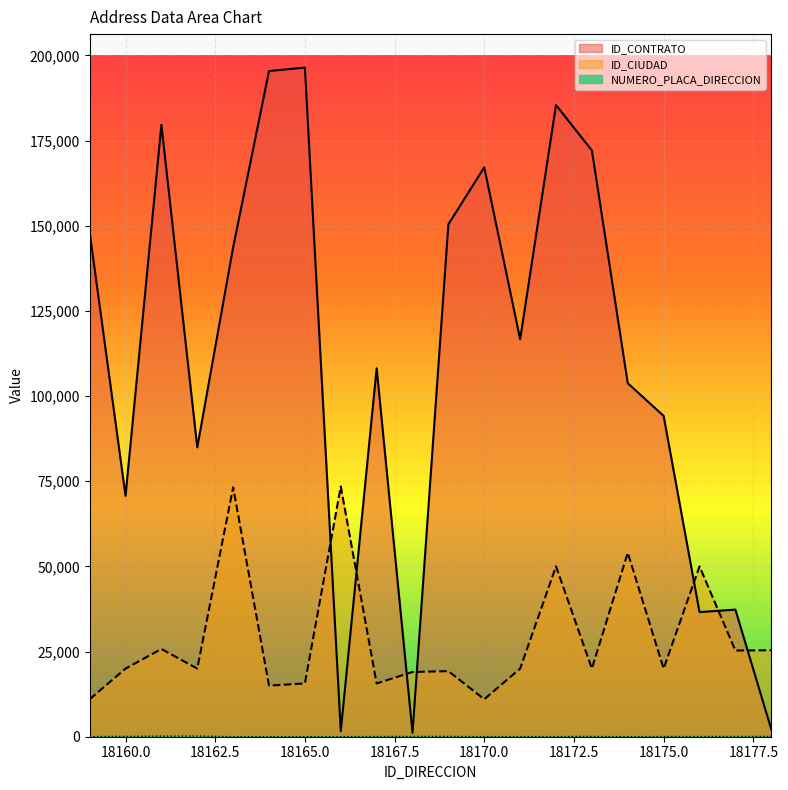

Rank the series at 18175 from lowest to highest value.

NUMERO_PLACA_DIRECCION, ID_CIUDAD, ID_CONTRATO